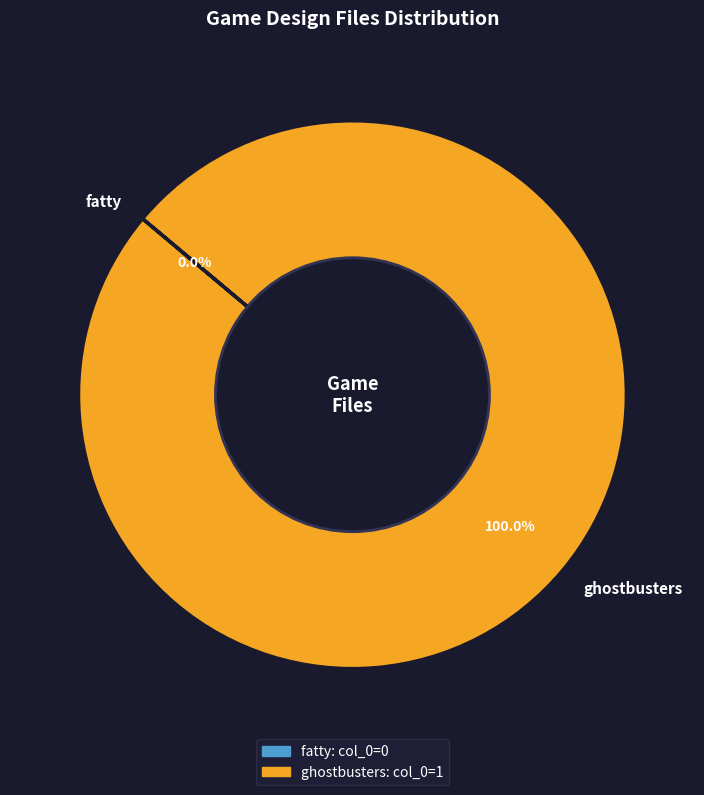

Which slice is the largest?

ghostbusters